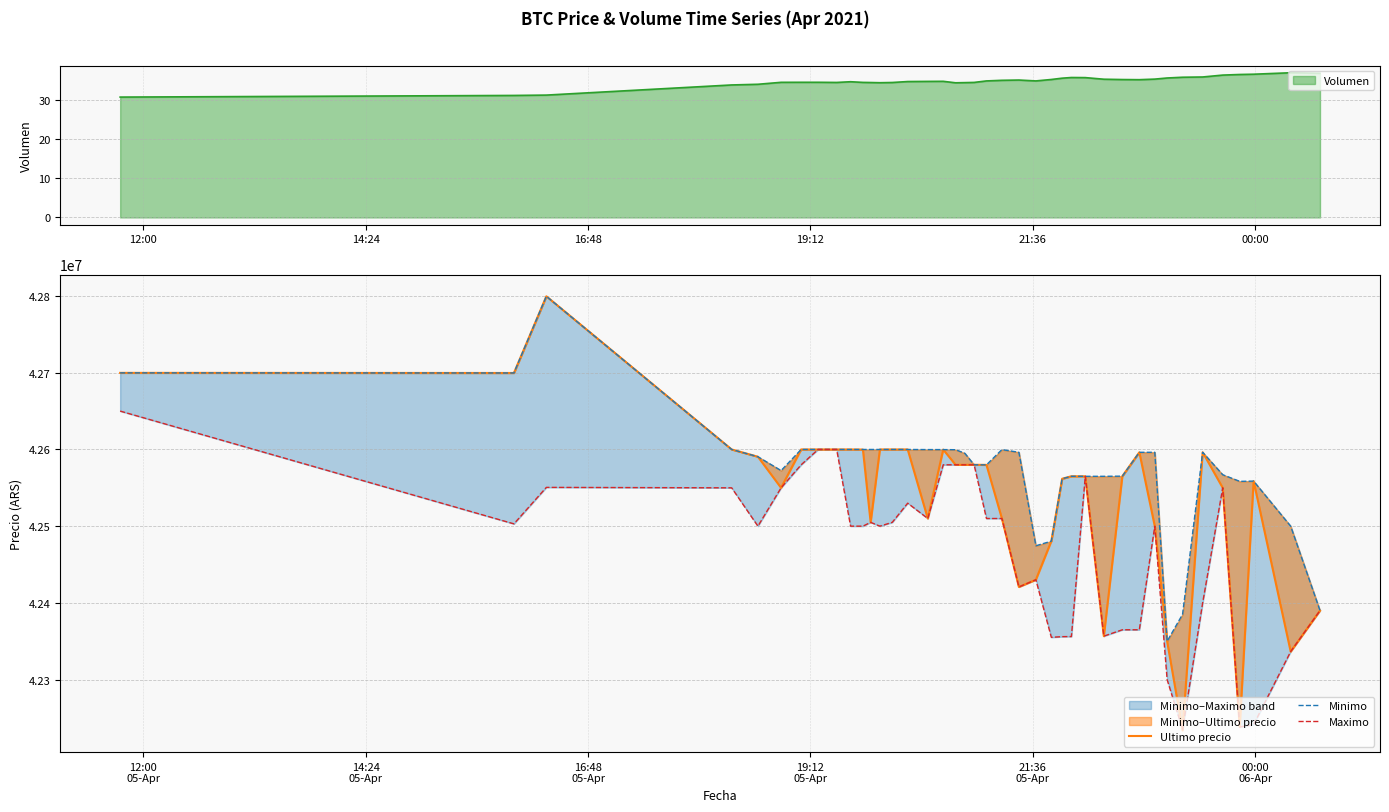

What is the highest value of the Volumen series?

36.9